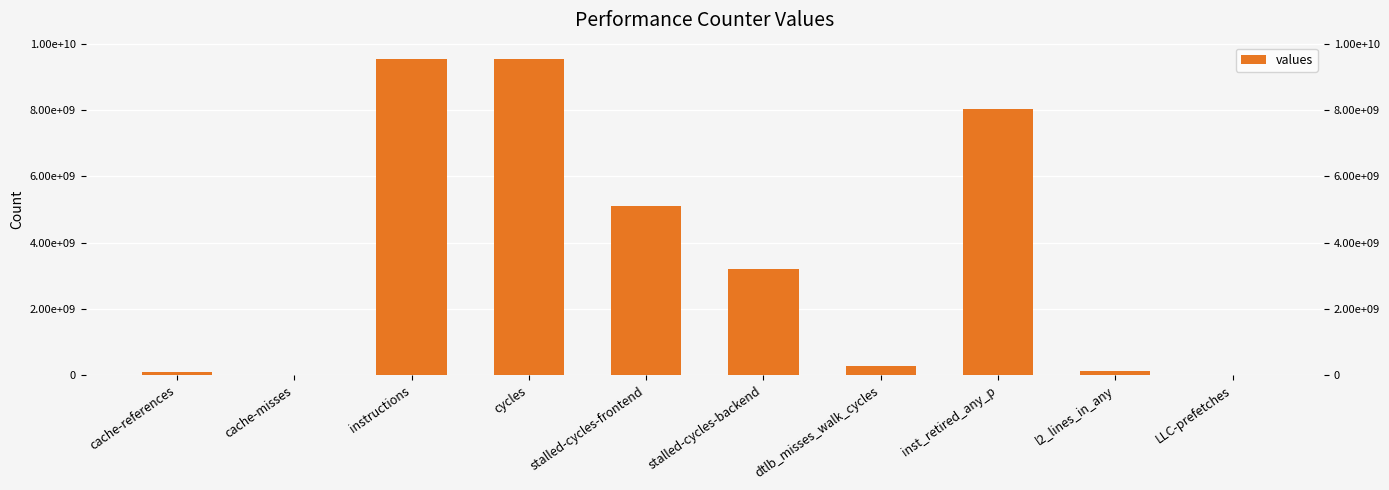

Where is the data nearest to the value 4784197078?

stalled-cycles-frontend